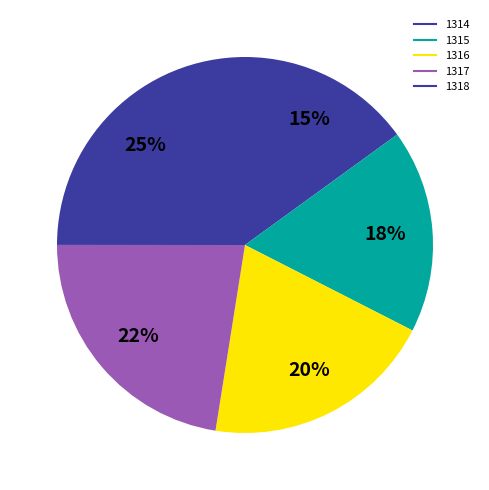

Rank the categories by value from highest to lowest.

1318, 1317, 1316, 1315, 1314